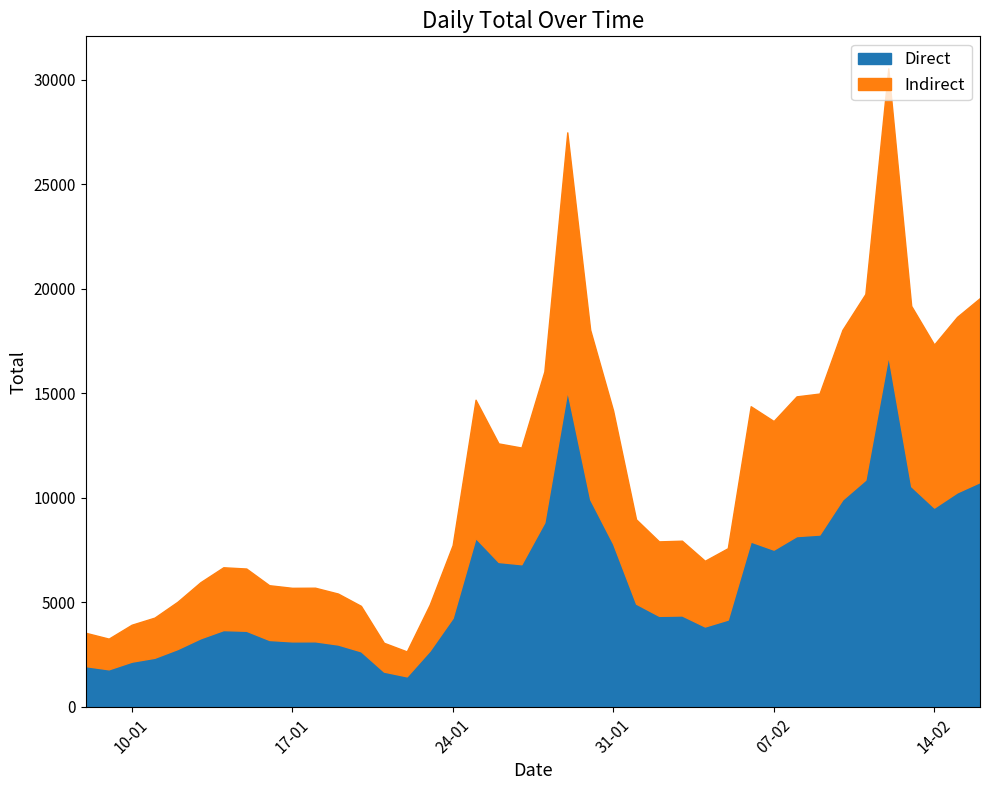

Read the value at 23-01-2023, to the nearest 100.

4900